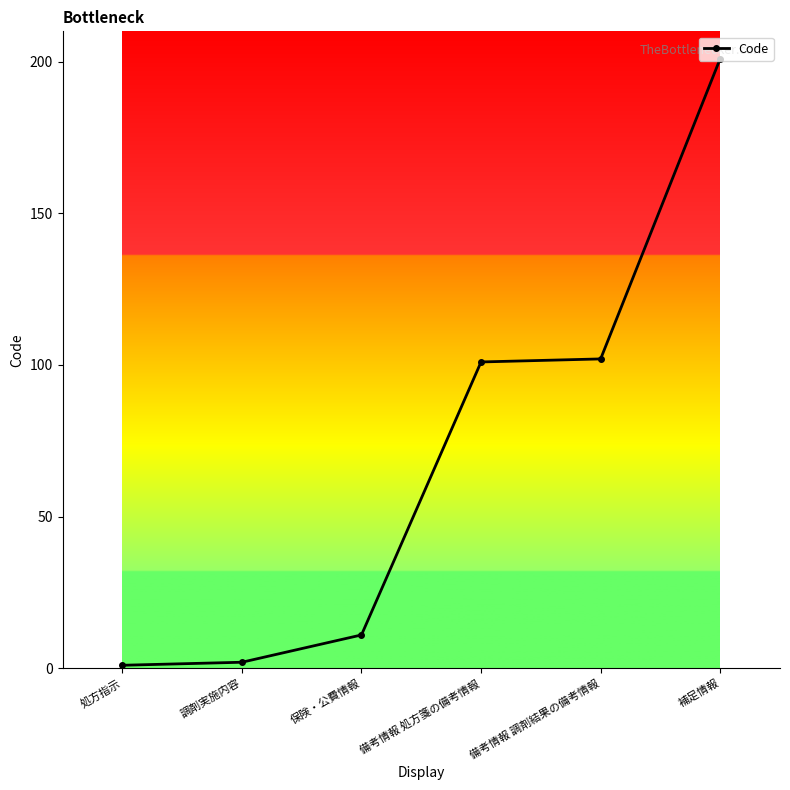

What is the label of the 3rd point from the left?

保険・公費情報